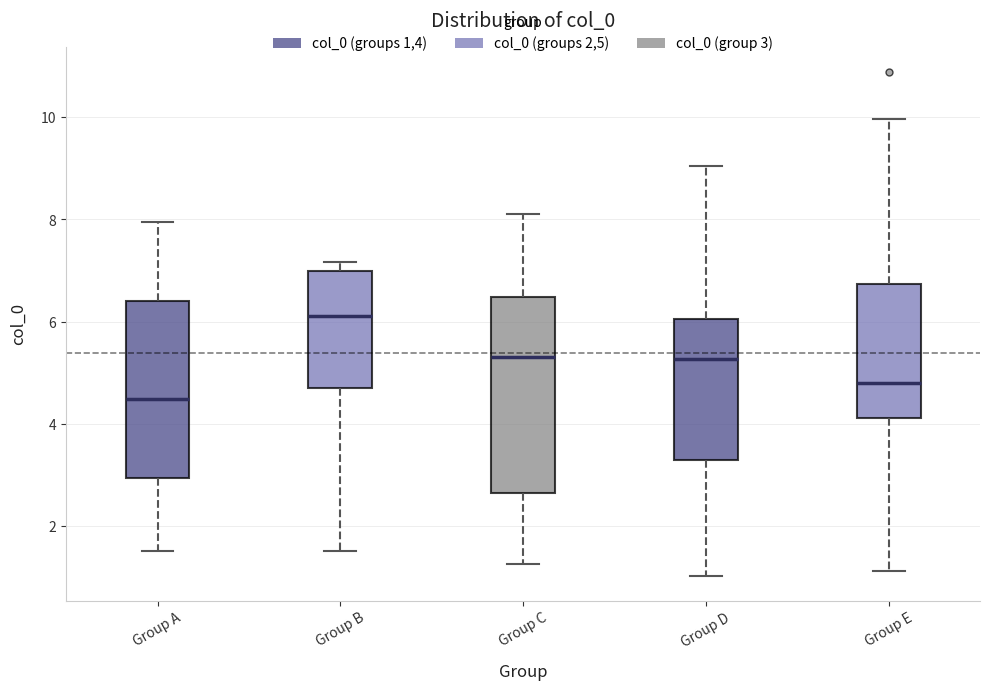

Reading left to right, read every box against the y-axis: the position of its median line, the range the box covers, and the ends of its whiskers. The values are not printed on the chart, so give them approximately, as read against the axis.

Group A: median 4.4, box 3.0 to 6.4, whiskers 1.4 to 8.0
Group B: median 6.2, box 4.6 to 7.0, whiskers 1.4 to 7.2
Group C: median 5.4, box 2.6 to 6.4, whiskers 1.2 to 8.2
Group D: median 5.2, box 3.2 to 6.0, whiskers 1.0 to 9.0
Group E: median 4.8, box 4.2 to 6.8, whiskers 1.2 to 10.0